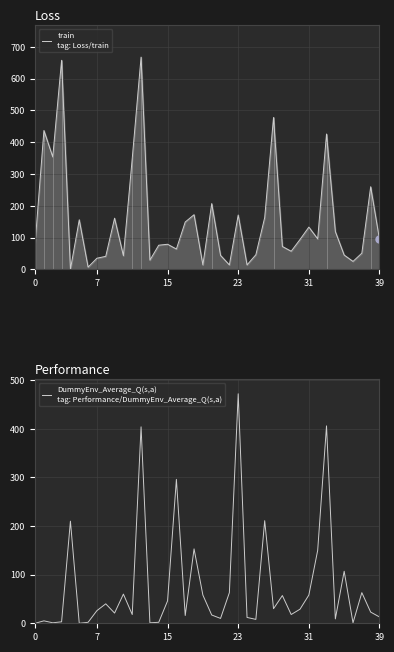

What are all the series names shown in the legend?

train
tag: Loss/train, DummyEnv_Average_Q(s,a)
tag: Performance/DummyEnv_Average_Q(s,a)